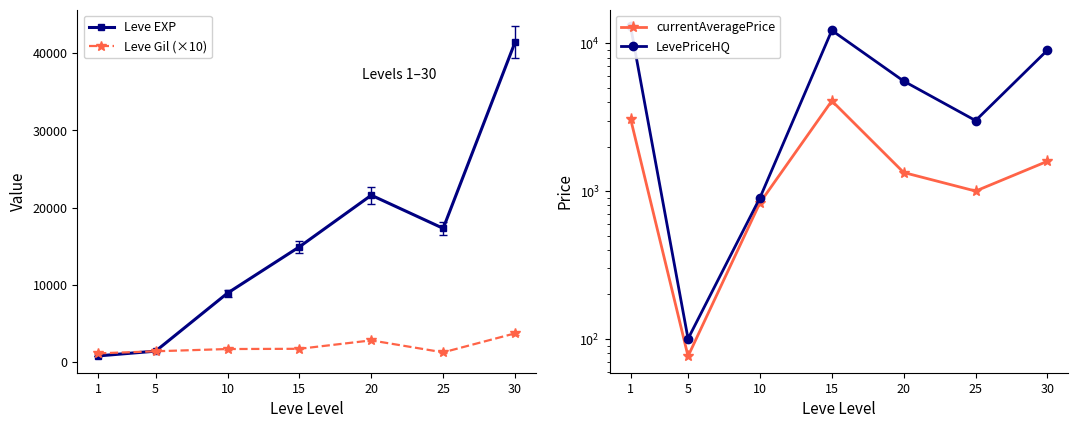

What is the maximum value for Leve Gil (×10)?

3720